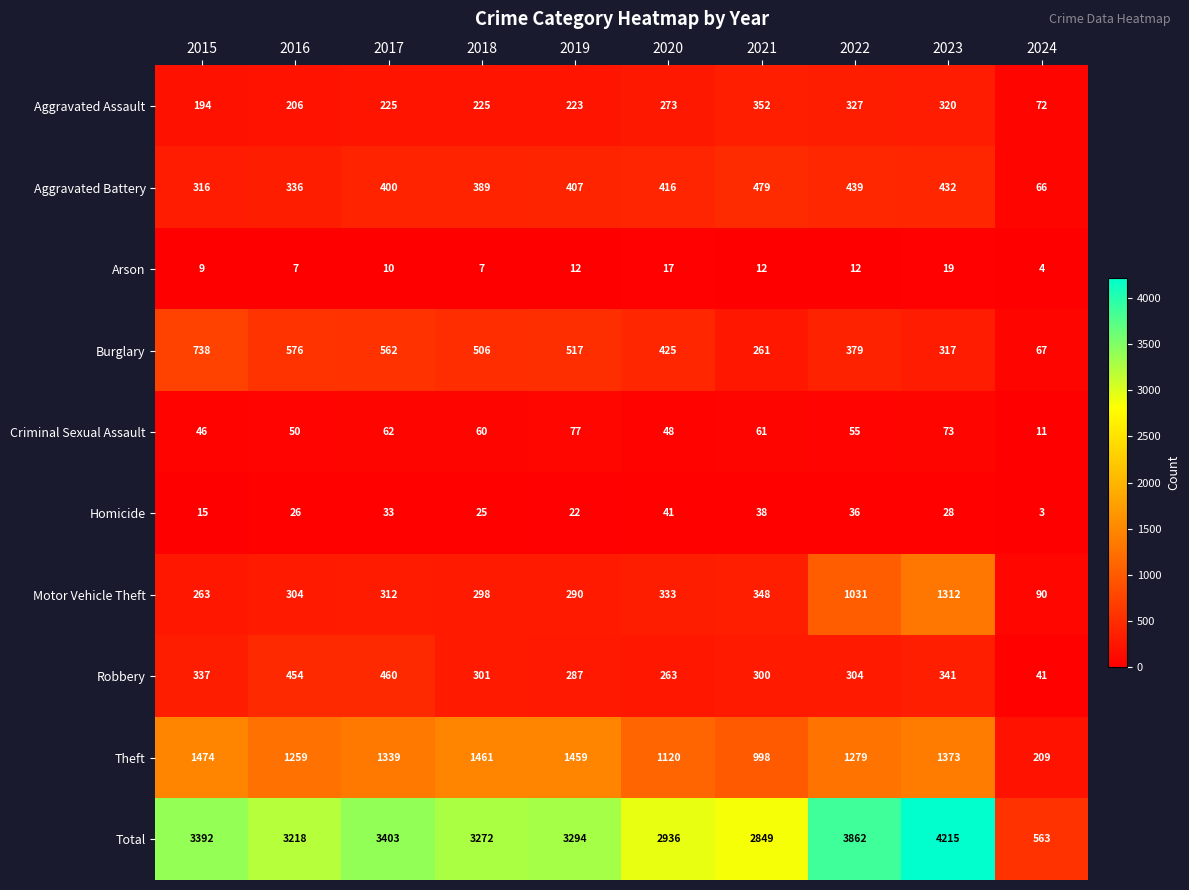

Where does the Homicide series first go above 28?

2017